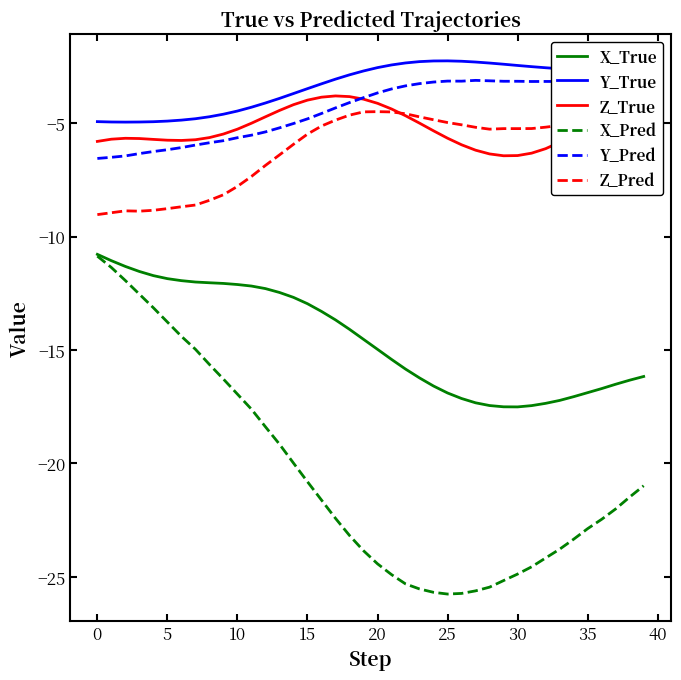

True or false: Z_Pred and X_True intersect in this chart.

False